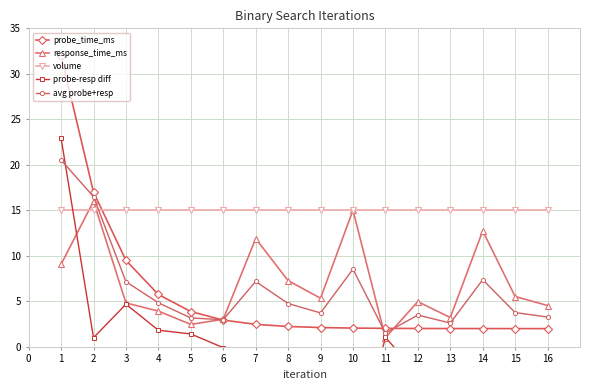

True or false: avg probe+resp has more than 1 points higher than both neighbors.

True